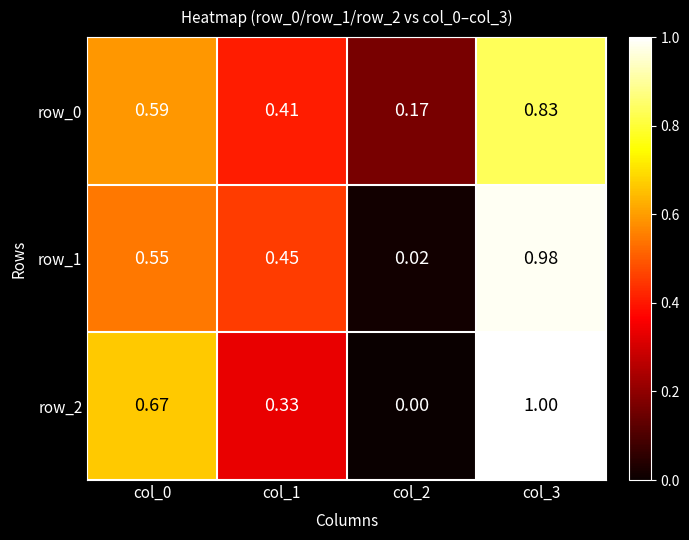

Is the value of row_1 at col_0 greater than the value of row_0 at col_1?

Yes